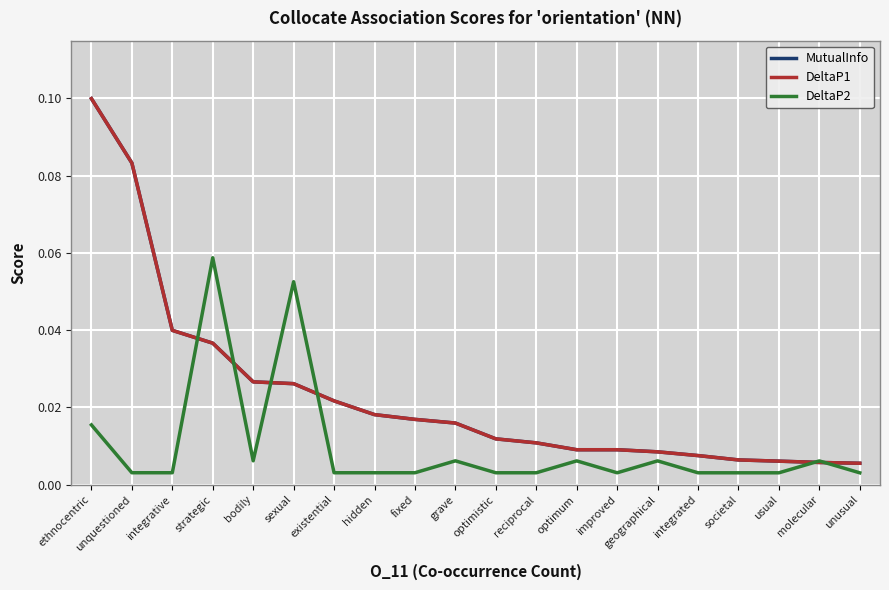

Which series changed the most between unquestioned and strategic?

DeltaP2